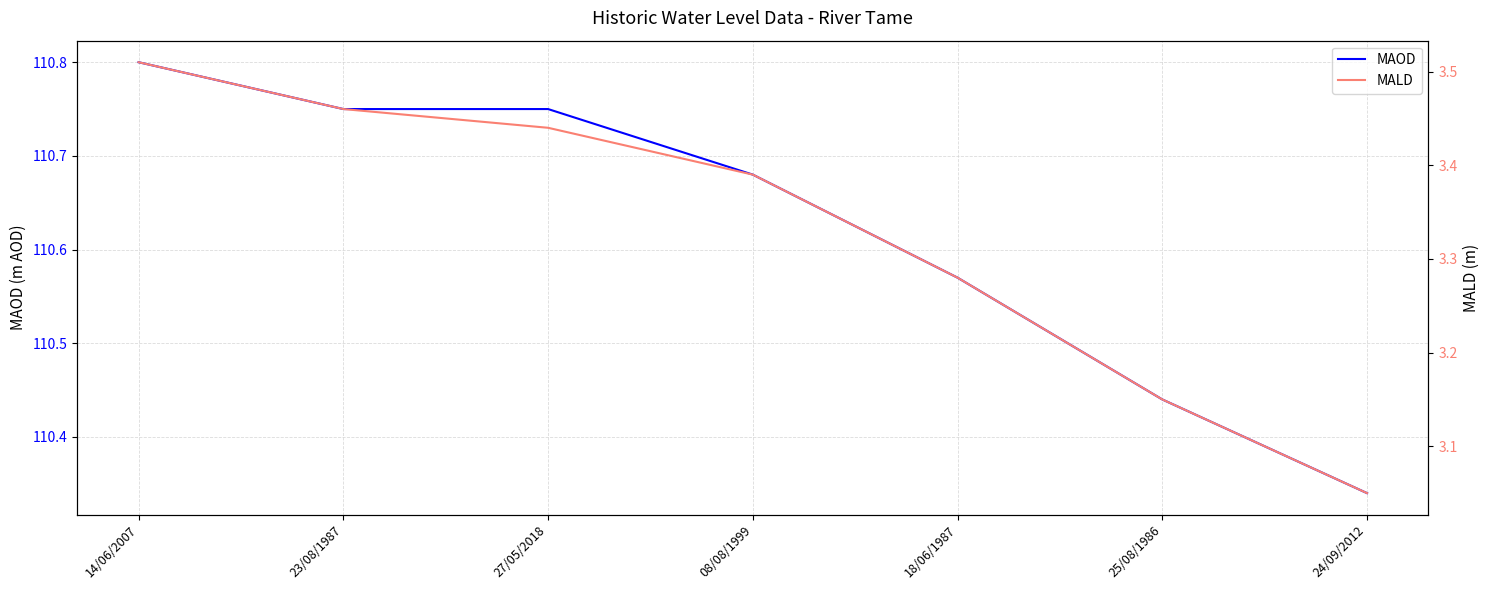

True or false: MALD and MAOD intersect in this chart.

False